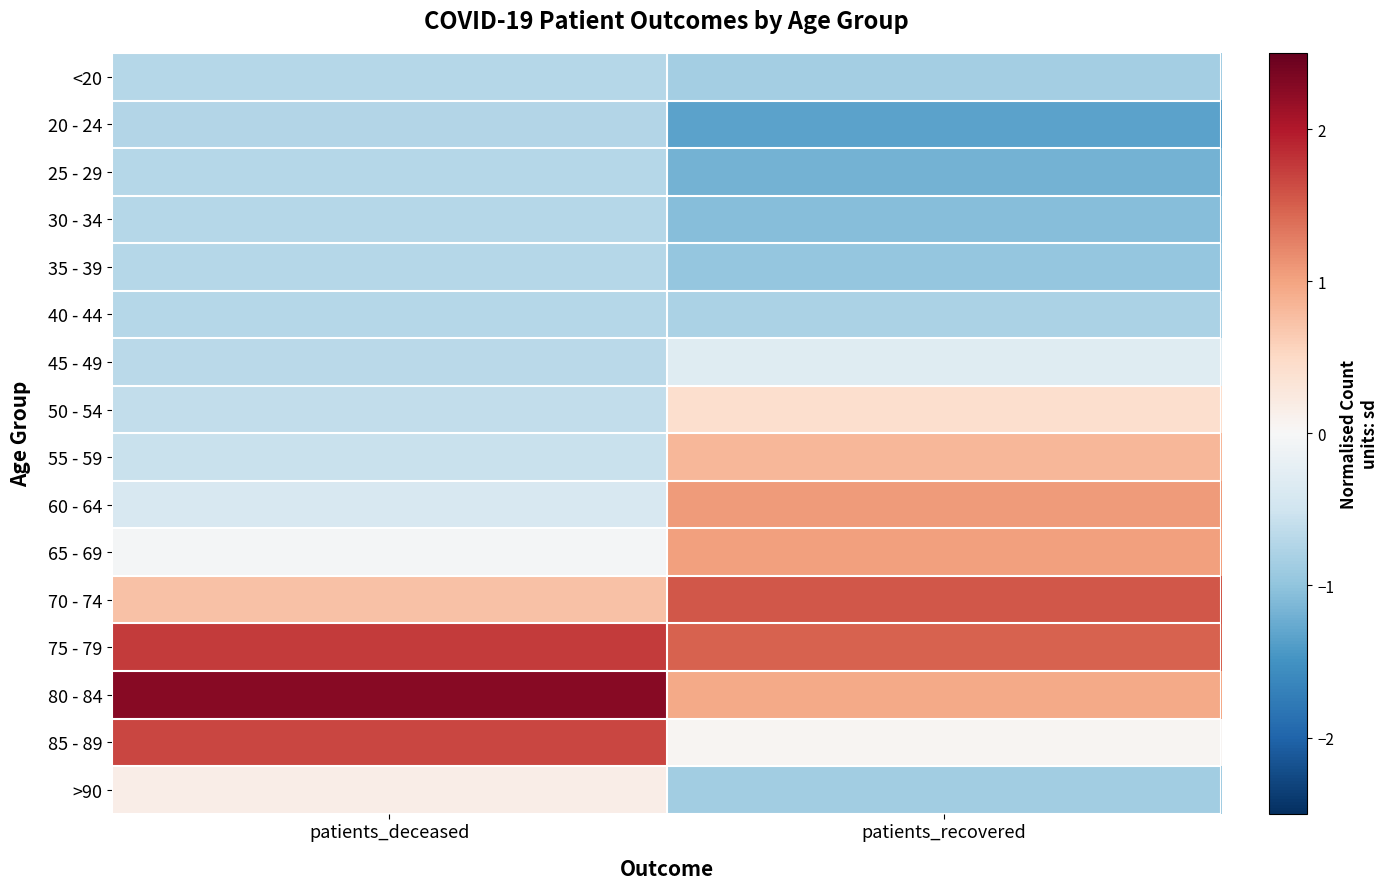

Between patients_recovered and patients_deceased, which is larger?

patients_deceased